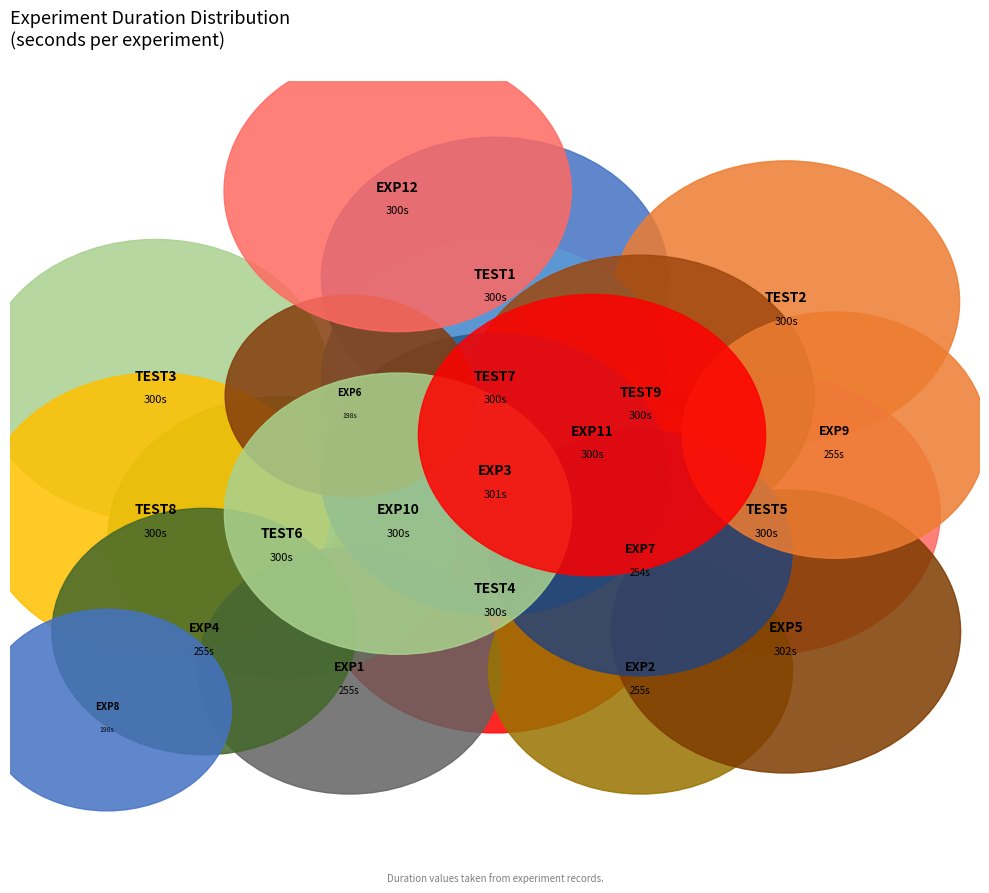

The EXP10 slice represents 1% of the pie. True or false?

False